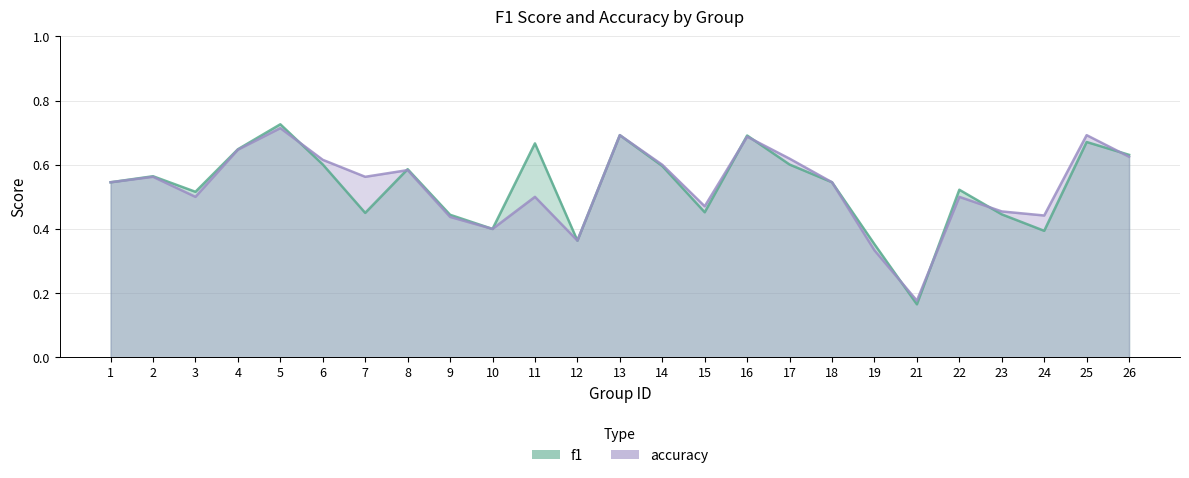

What is the greatest value displayed?

0.7